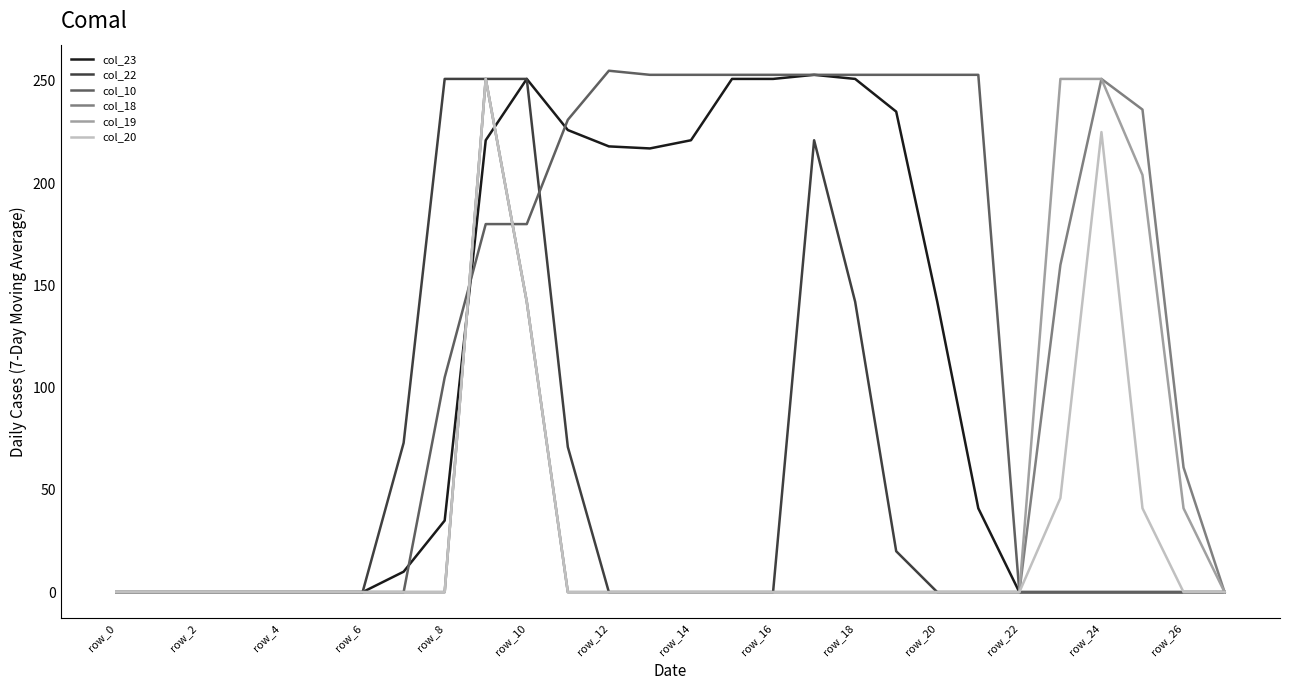

Which series has the largest total across all categories?

col_10